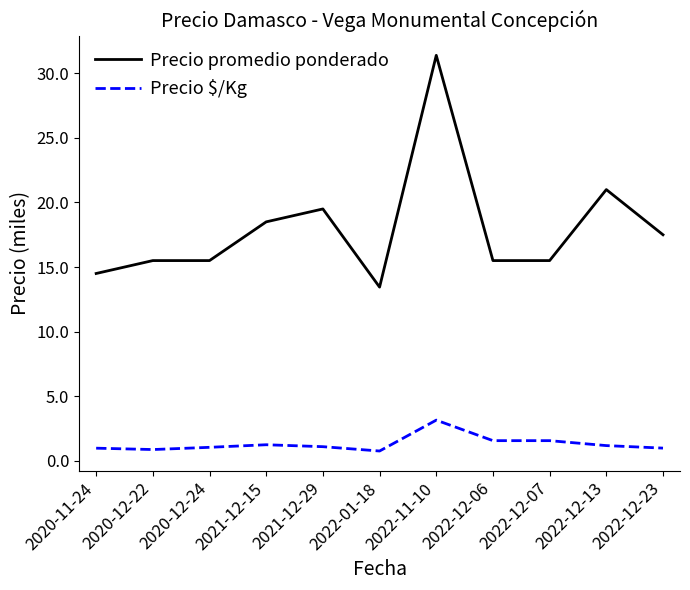

What position from the right is 2020-12-24?

9